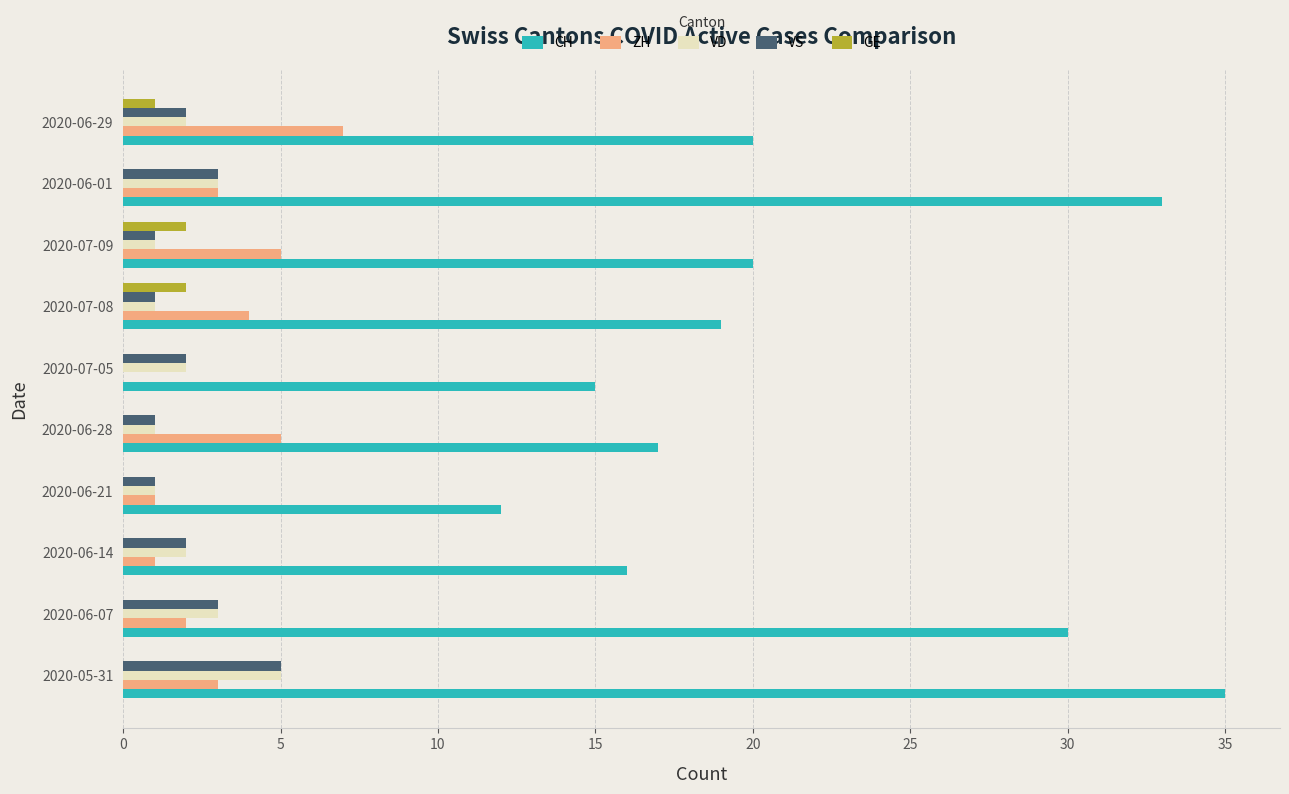

What are all the series names shown in the legend?

CH, ZH, VD, VS, GE